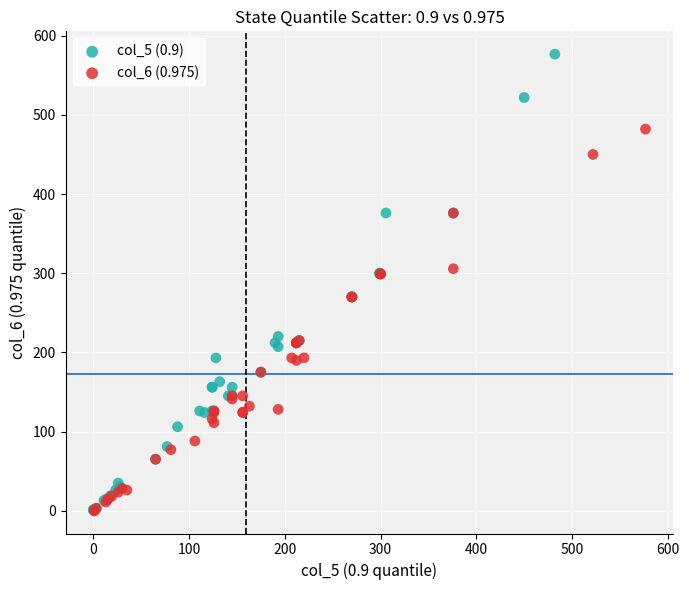

Which series has the largest Y range (max minus min)?

col_5 (0.9)